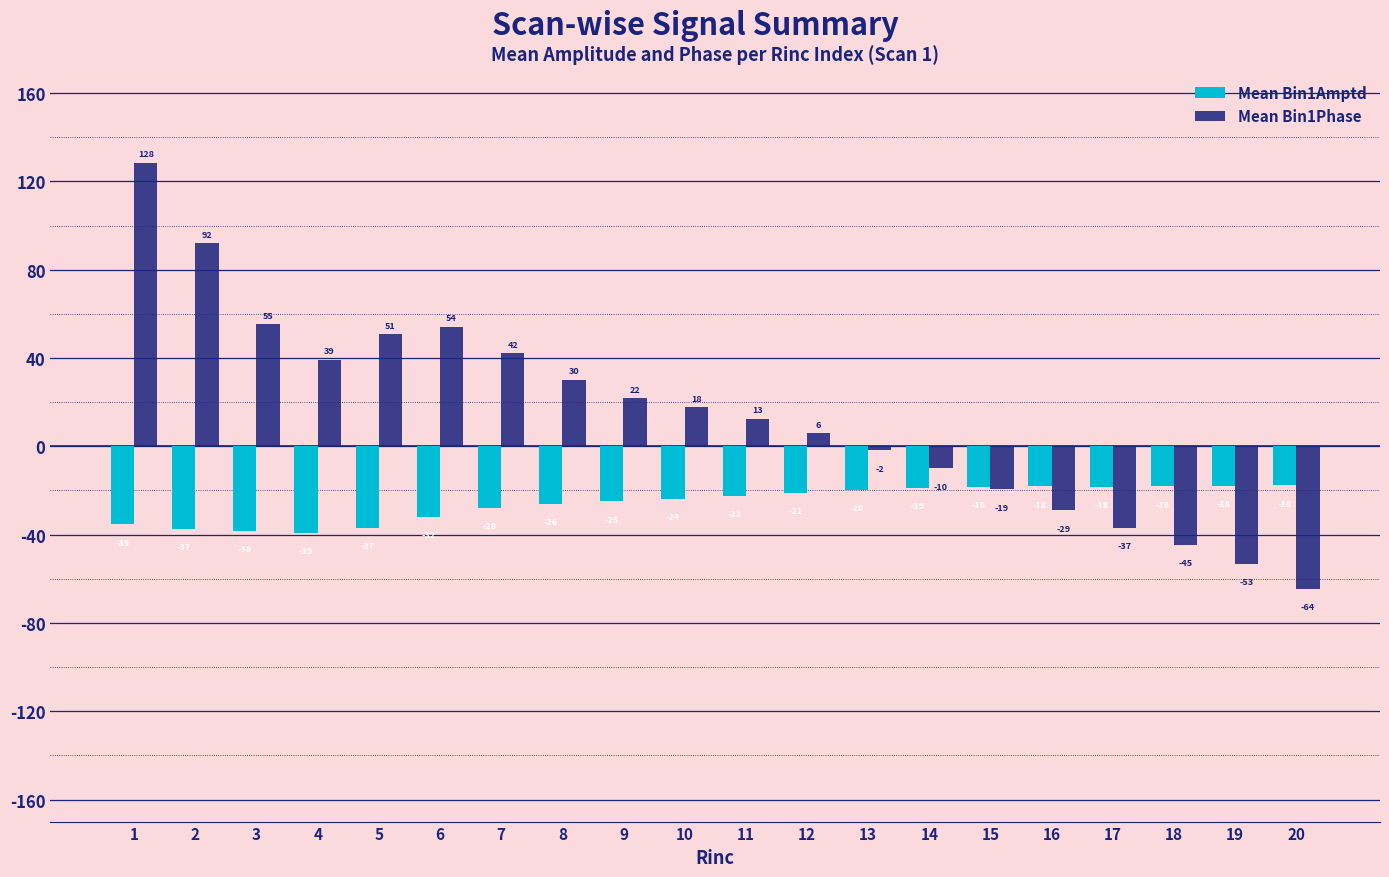

Between 1 and 20, which series saw the biggest shift?

Mean Bin1Phase